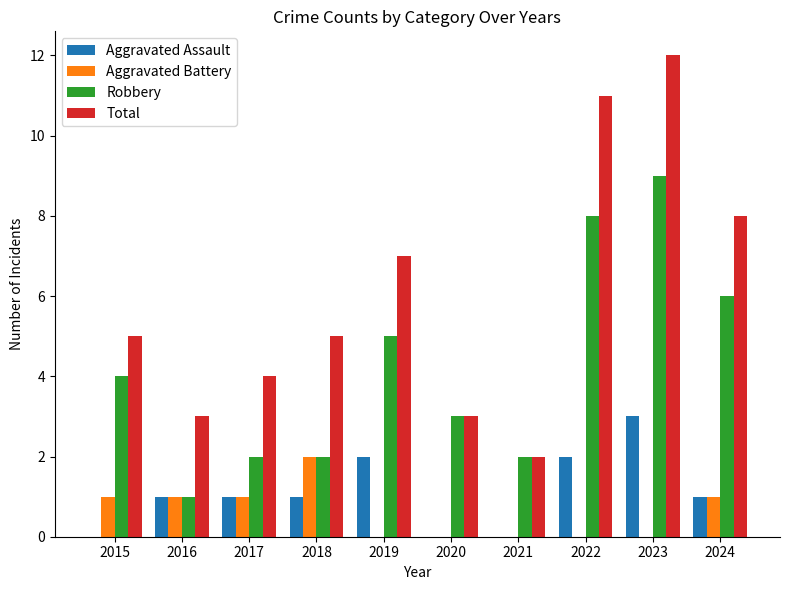

Reading left to right, list all the values displayed in this chart.

Aggravated Assault: 2015=0	2016=1	2017=1	2018=1	2019=2	2020=0	2021=0	2022=2	2023=3	2024=1
Aggravated Battery: 2015=1	2016=1	2017=1	2018=2	2019=0	2020=0	2021=0	2022=0	2023=0	2024=1
Robbery: 2015=4	2016=1	2017=2	2018=2	2019=5	2020=3	2021=2	2022=8	2023=9	2024=6
Total: 2015=5	2016=3	2017=4	2018=5	2019=7	2020=3	2021=2	2022=11	2023=12	2024=8